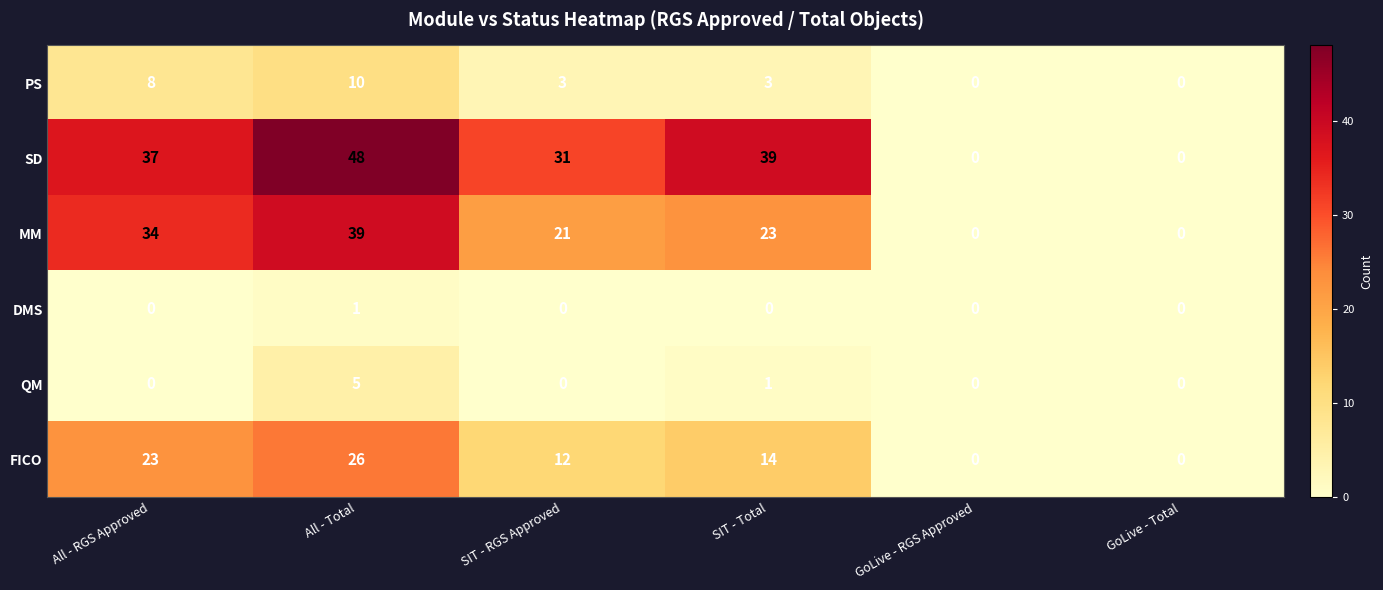

Is it true that PS equals 10 at All - Total?

True